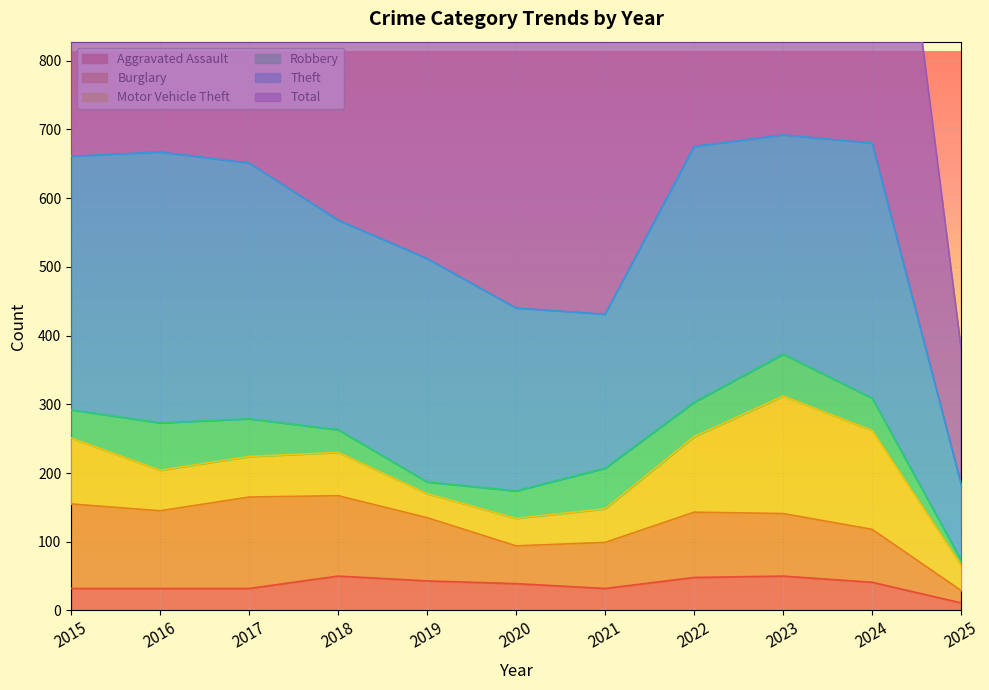

After their last crossing, which series has the higher values: Motor Vehicle Theft or Robbery?

Motor Vehicle Theft